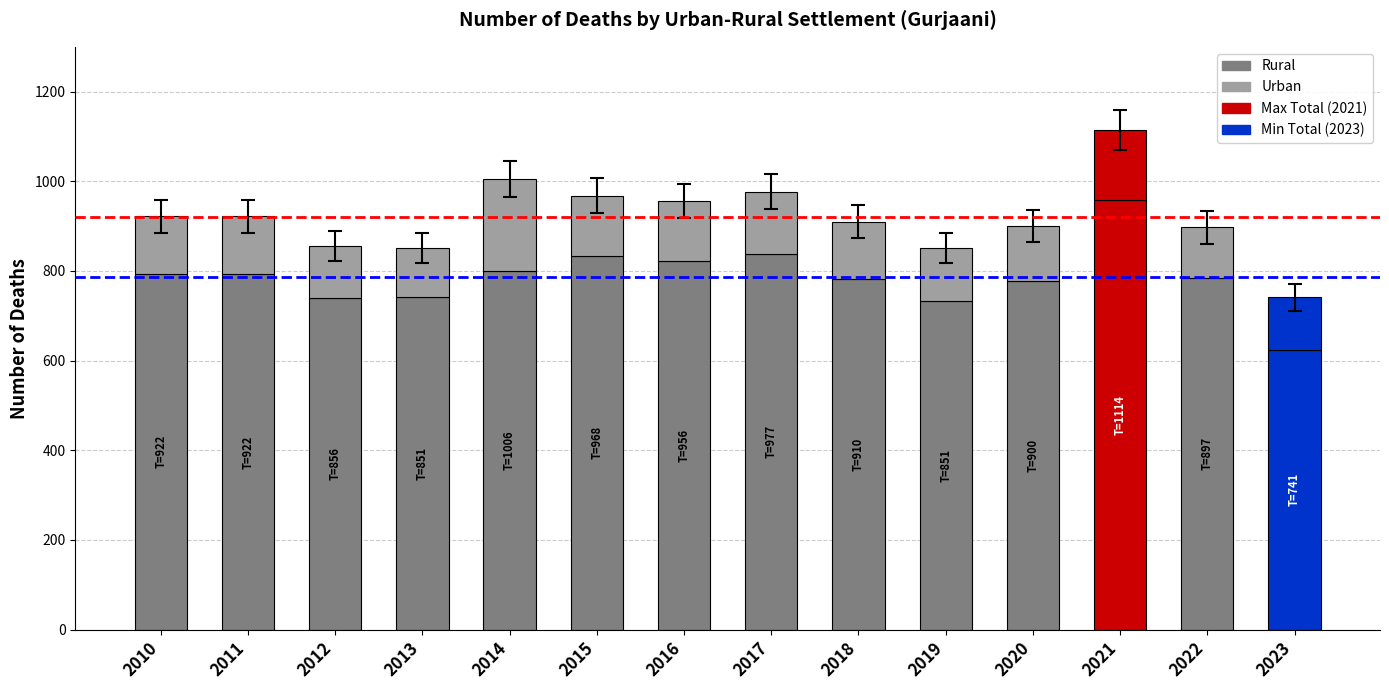

Does the chart contain stacked bars?

Yes